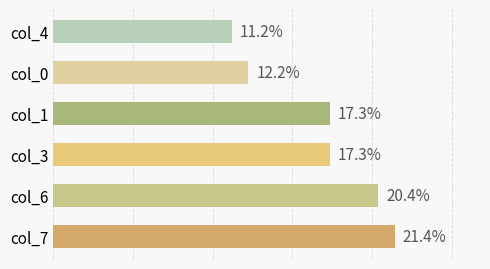

The value of col_3 at 0 is 5. True or false?

False